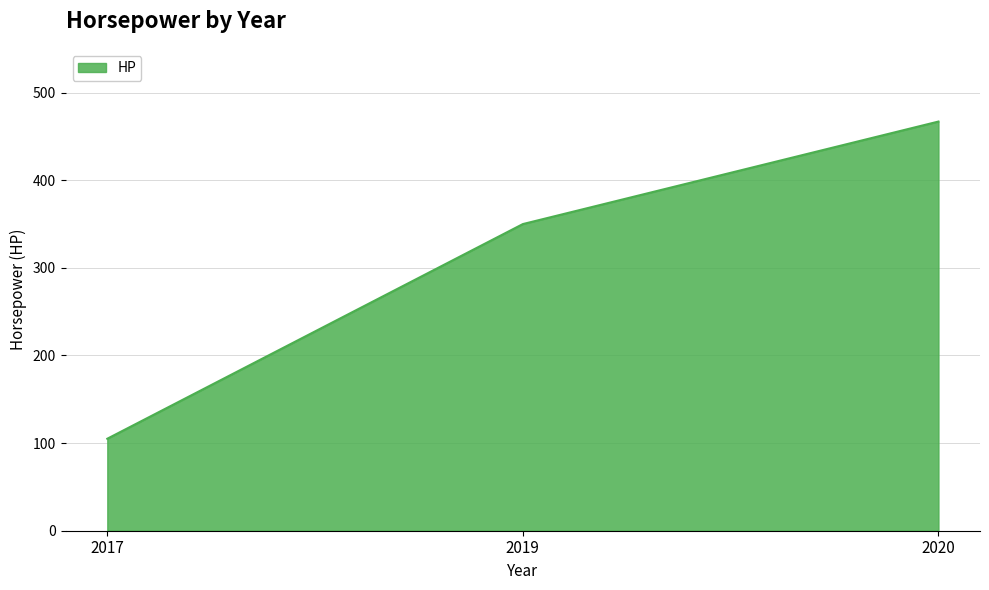

How many distinct data groups are displayed?

1